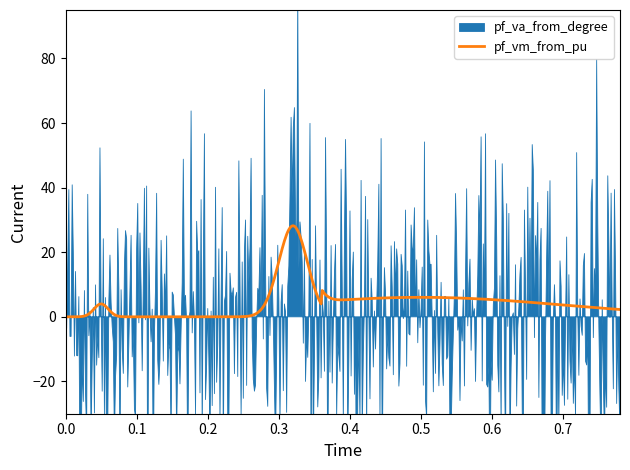

How many lines are shown in the chart?

2